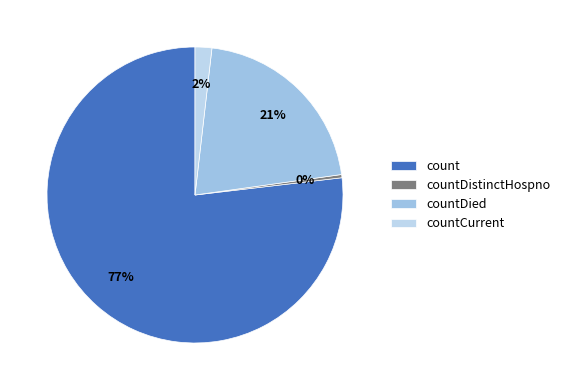

To the nearest percent, what percentage of the pie is count?

77%